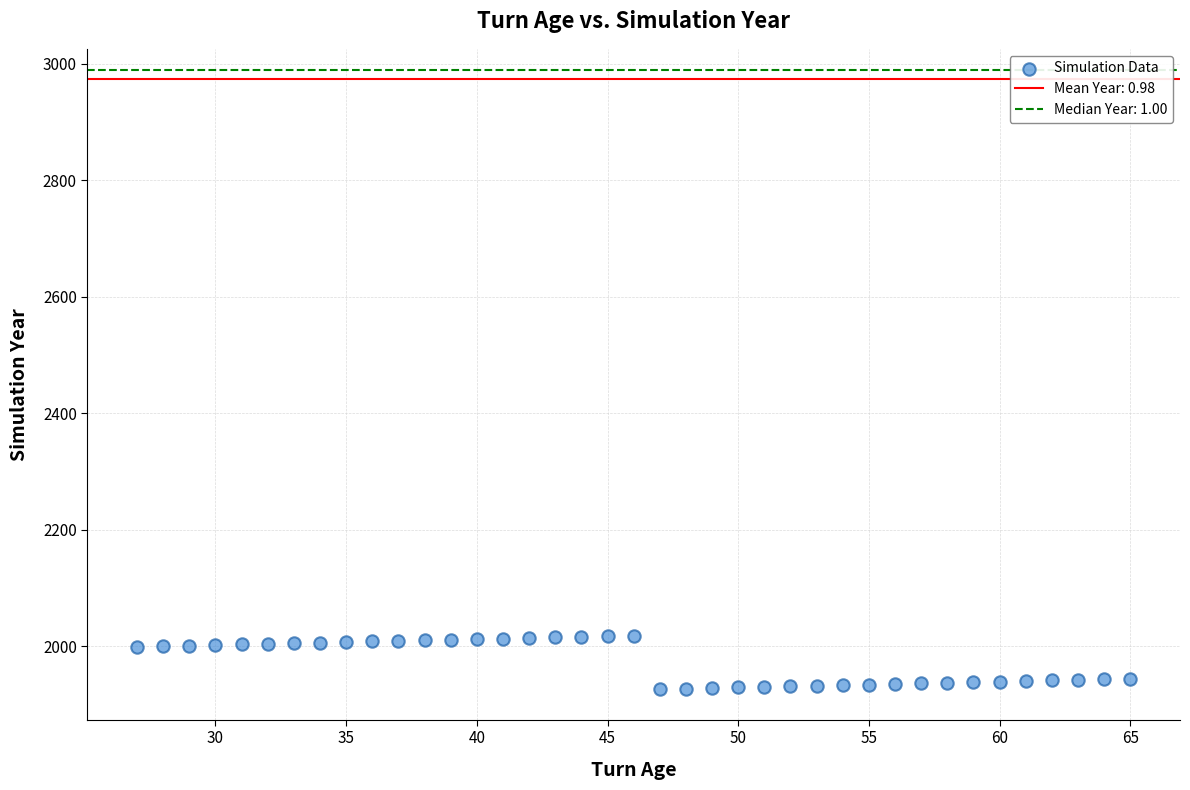

What is the range of X values (max minus min)?

38